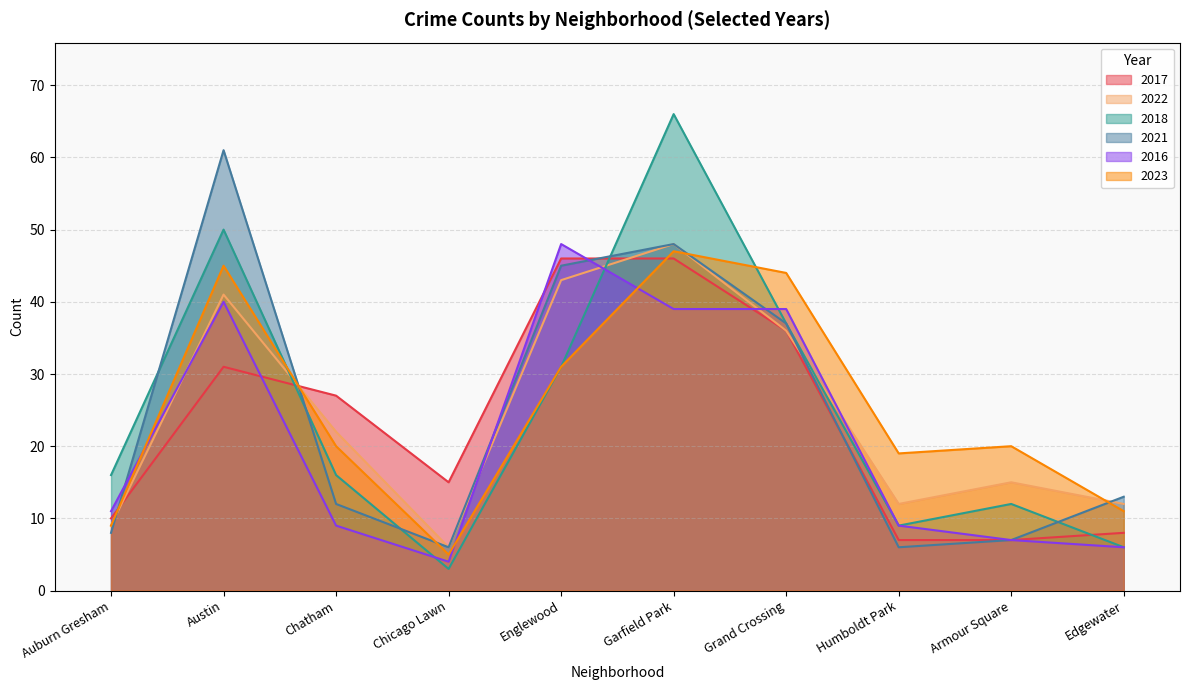

What is the sum of all 2017 values?

233